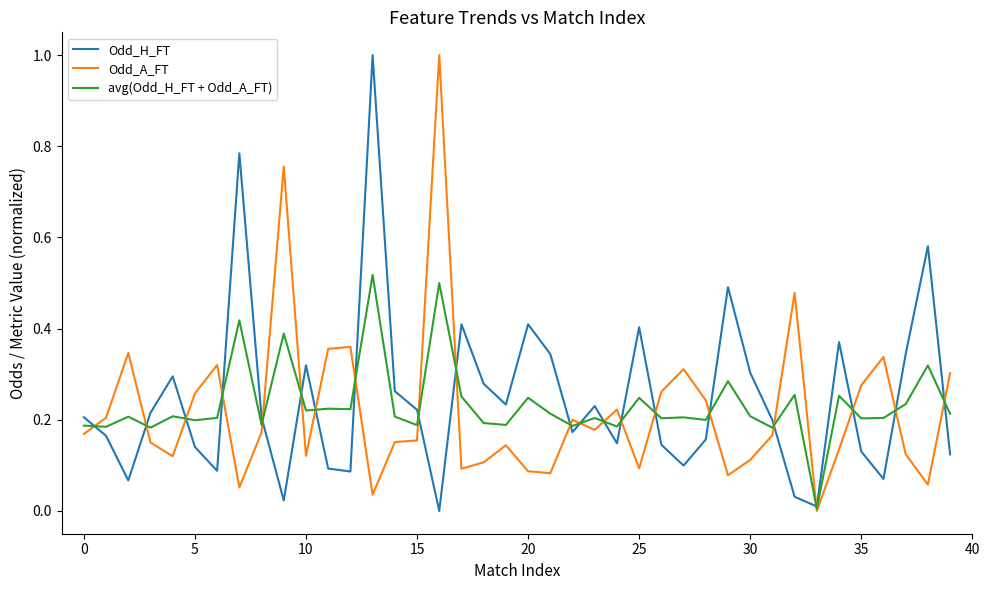

What is the greatest value displayed?

1.0